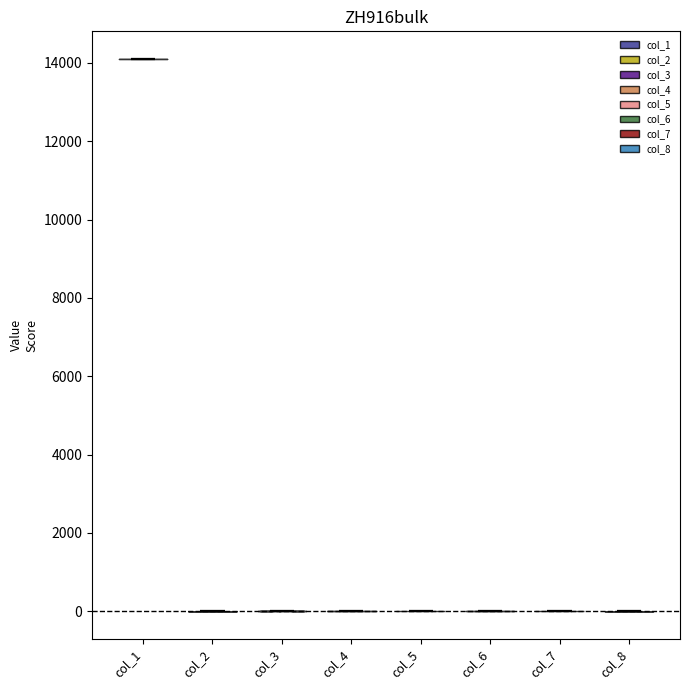

What is the highest point the violin for col_6 reaches on the y-axis? The values are not printed on the chart, so give them approximately, as read against the axis.

0